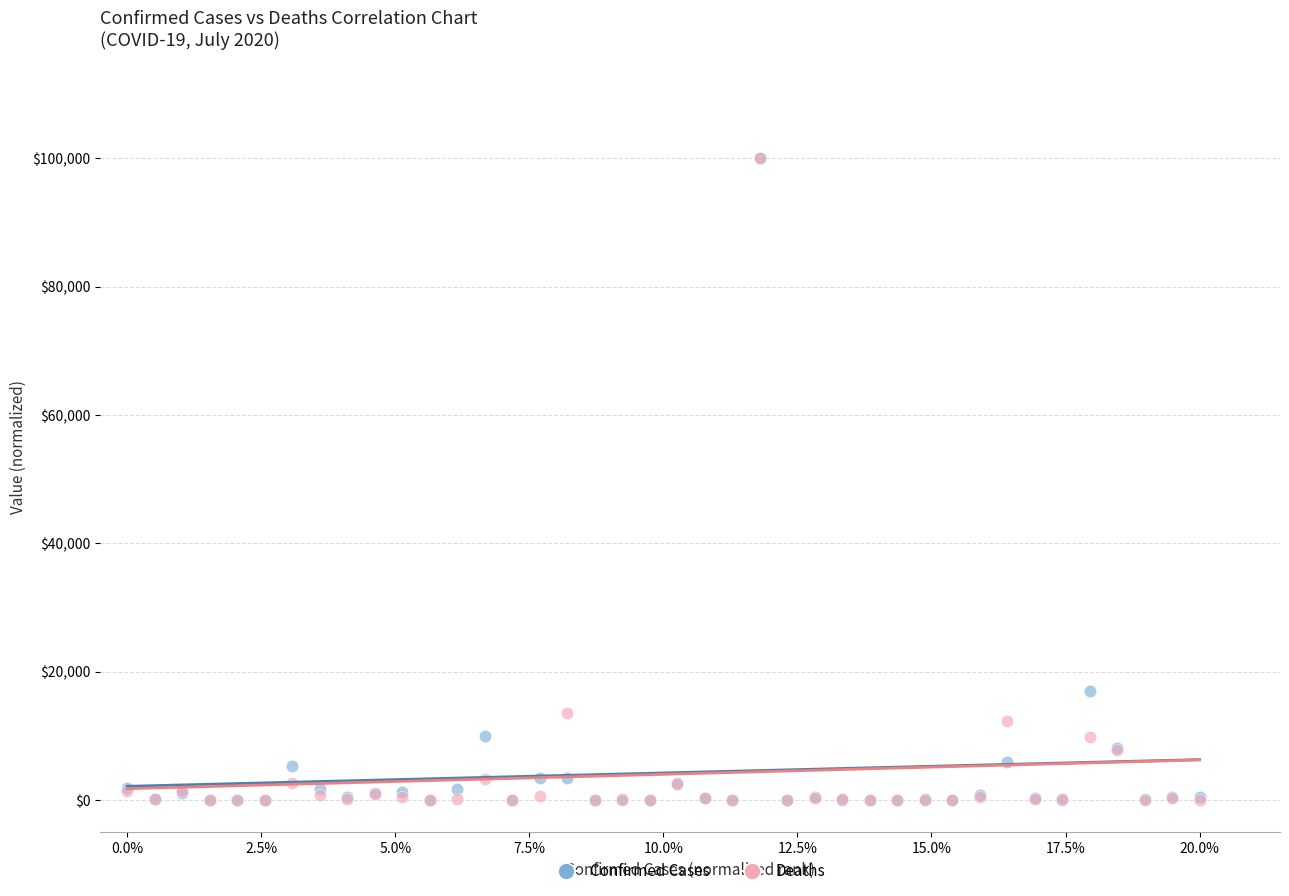

Across all series, what Y value is closest to 50000?

17035.5